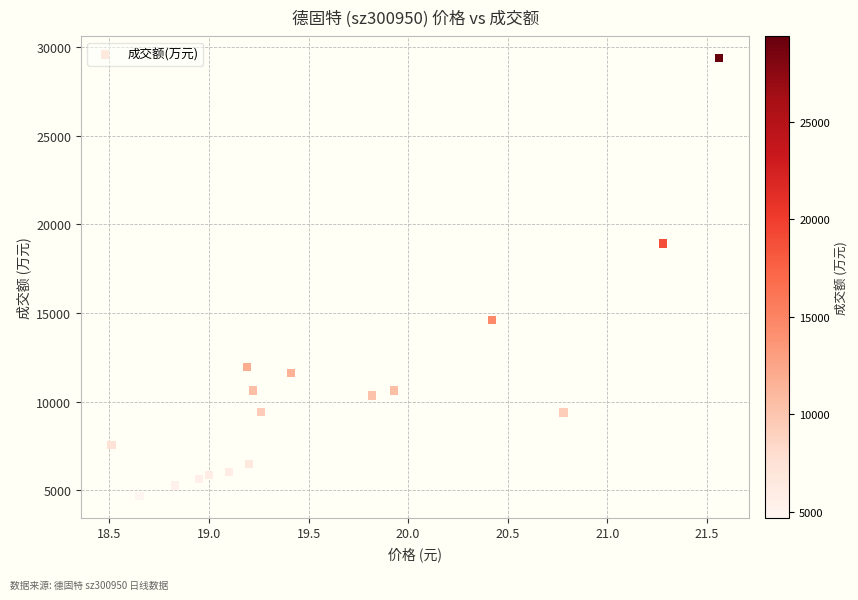

What is the range of Y values (max minus min)?

24693